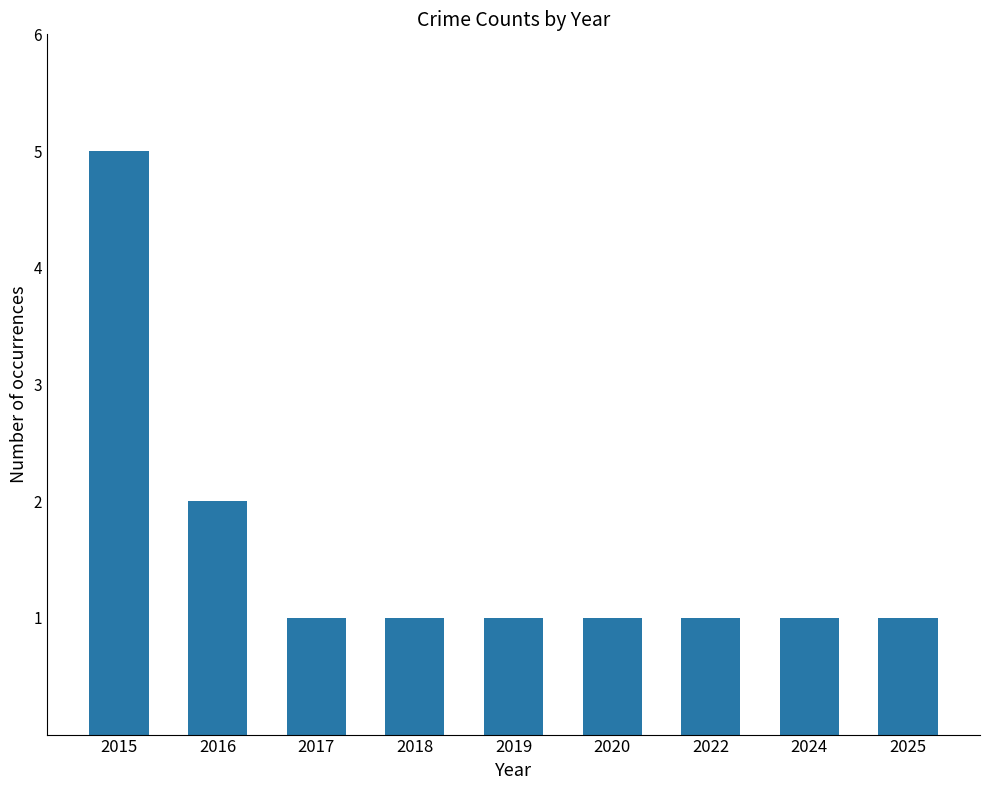

Reading left to right, what are all the values shown in this chart?

5	2	1	1	1	1	1	1	1